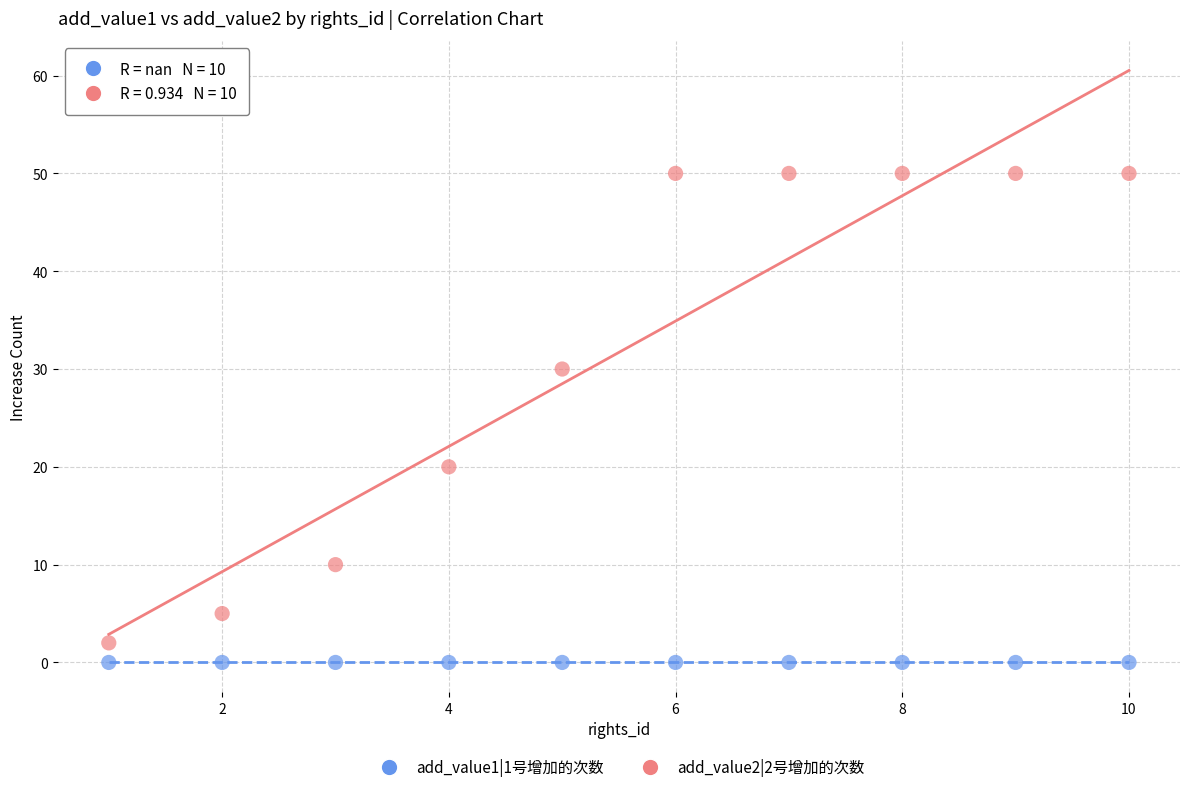

Which series reaches the maximum Y coordinate?

add_value2|2号增加的次数